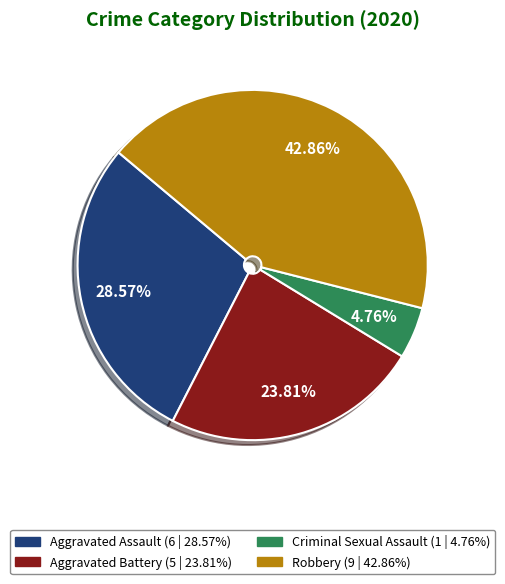

Is there a majority slice in this chart?

No